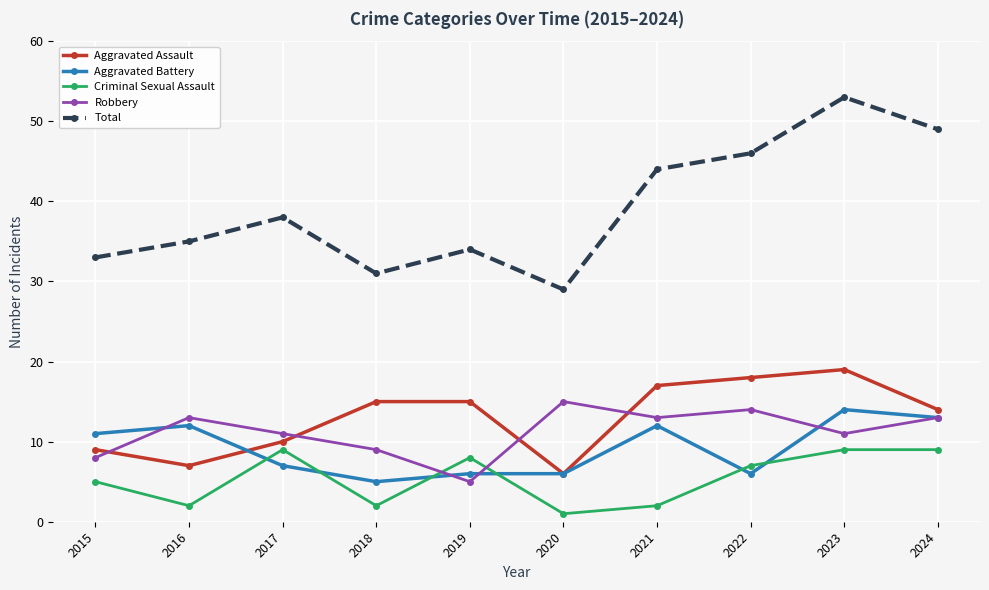

What is the difference between the Robbery values at 2024 and 2019?

8